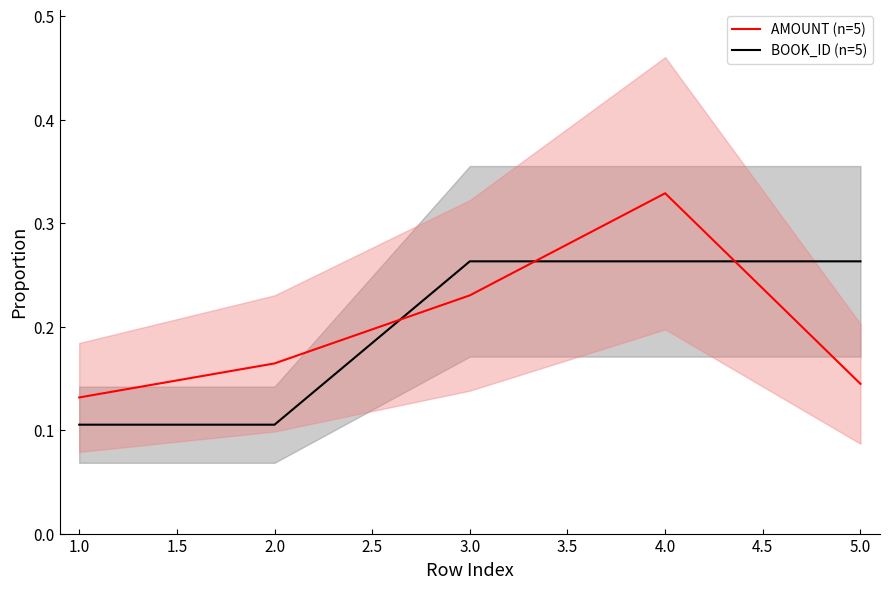

True or false: AMOUNT (center) has more than 2 interior local peaks.

False